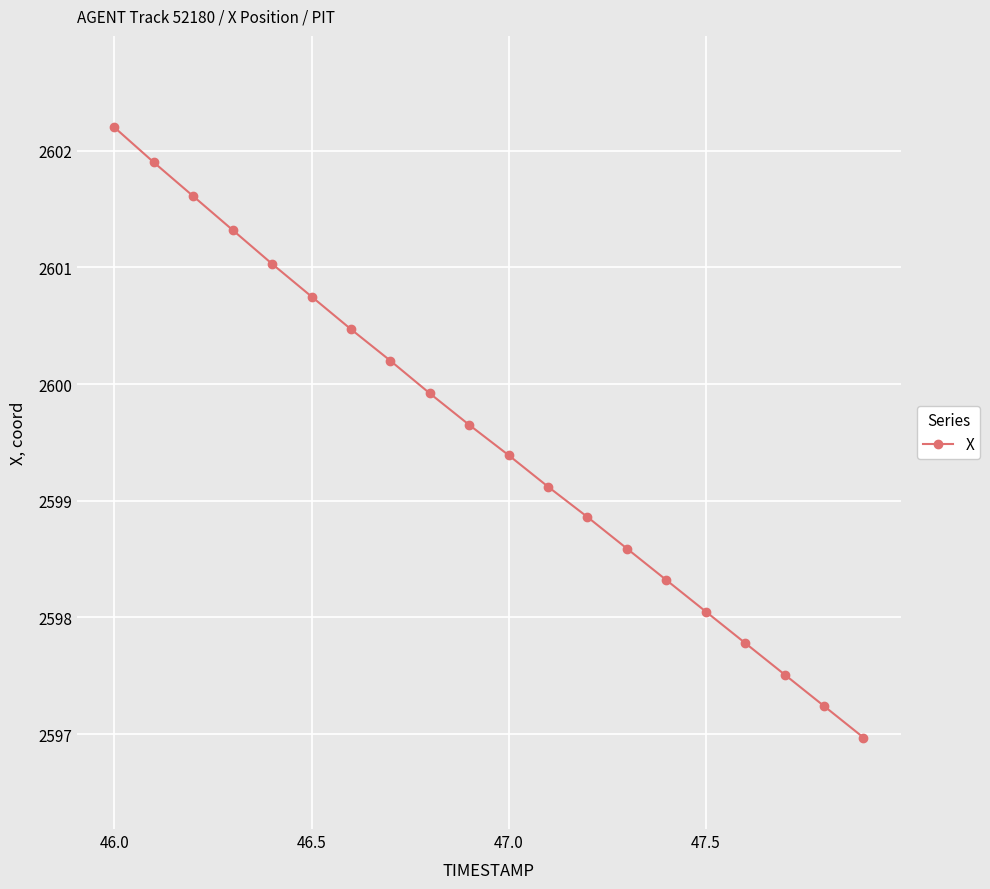

What is the difference between the maximum and second lowest values?

5.0